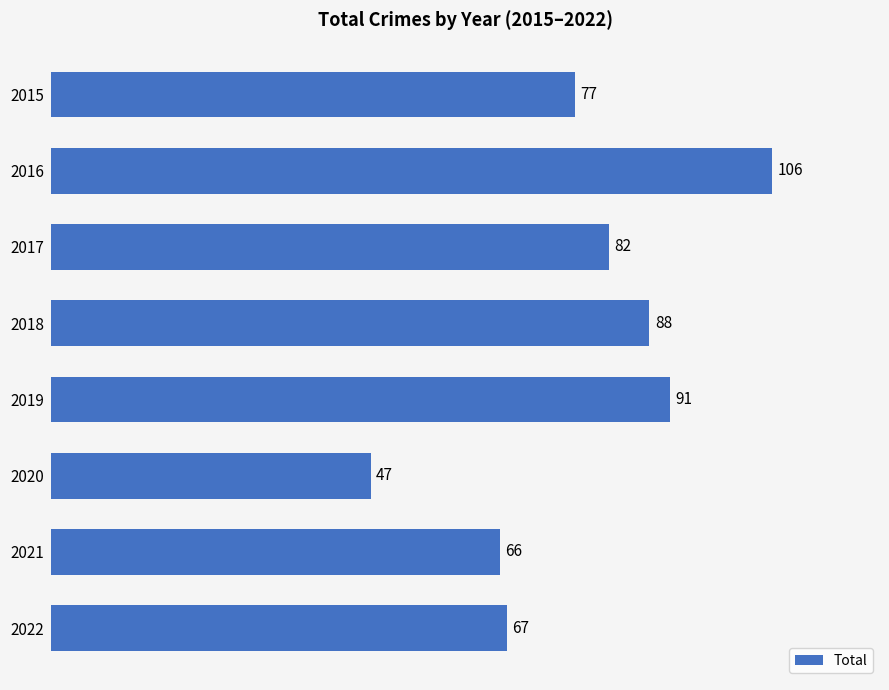

Approximately how many times larger is the value at 2018 compared to 2020?

1.9